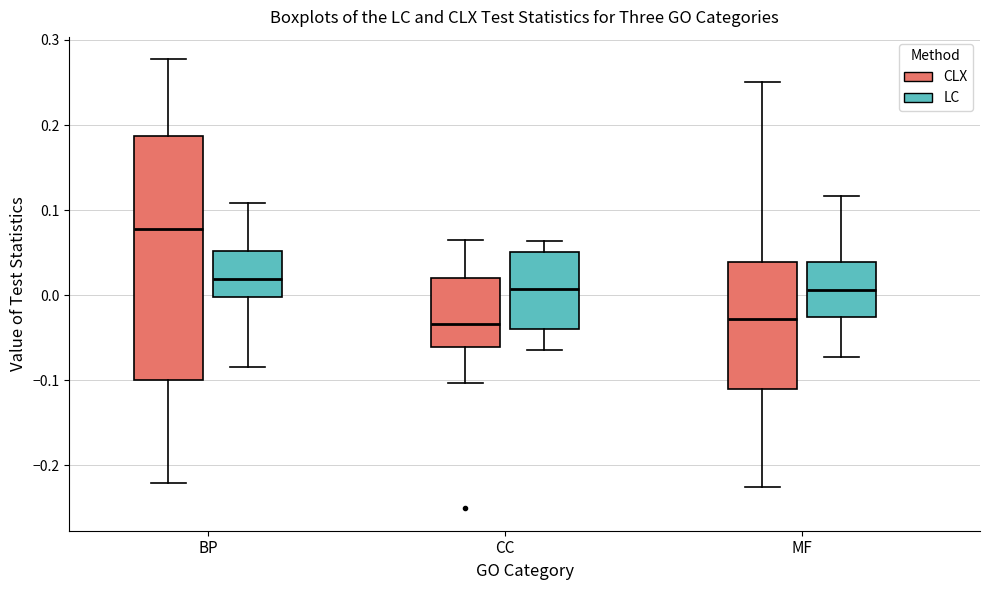

Reading left to right, transcribe this box plot: for each box, give where its median line is, the range the box spans, and where its two whiskers end, as read against the y-axis. The values are not printed on the chart, so give them approximately, as read against the axis.

BP (CLX): median 0.08, box -0.10 to 0.19, whiskers -0.22 to 0.28
BP (LC): median 0.02, box 0.00 to 0.05, whiskers -0.08 to 0.11
CC (CLX): median -0.03, box -0.06 to 0.02, whiskers -0.10 to 0.06
CC (LC): median 0.01, box -0.04 to 0.05, whiskers -0.06 to 0.06
MF (CLX): median -0.03, box -0.11 to 0.04, whiskers -0.23 to 0.25
MF (LC): median 0.01, box -0.03 to 0.04, whiskers -0.07 to 0.12